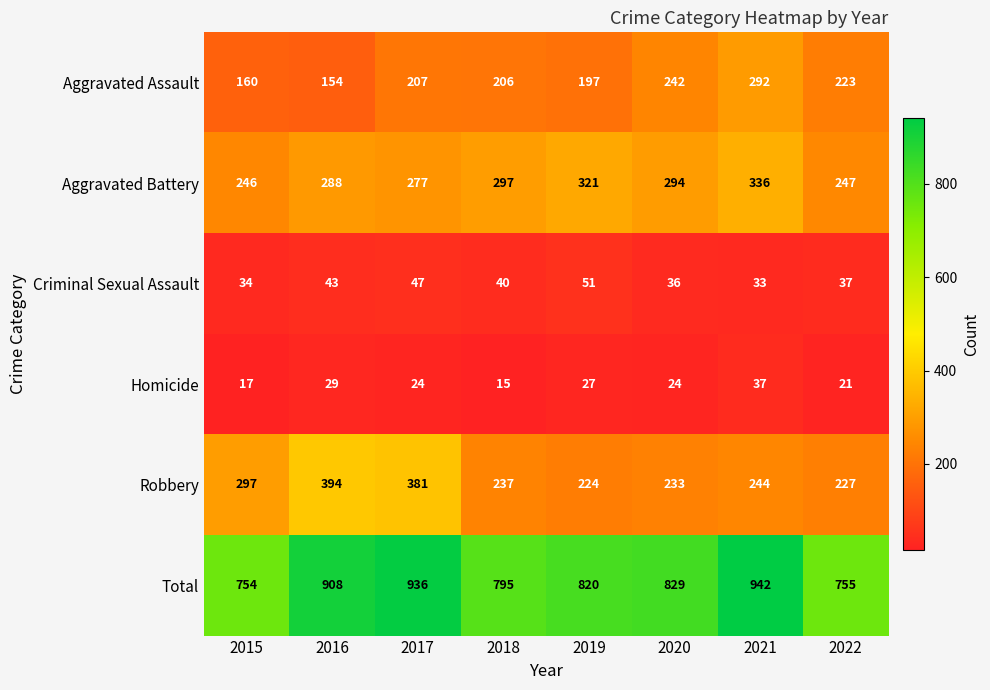

Rank the series at 2017 from highest to lowest value.

Total, Robbery, Aggravated Battery, Aggravated Assault, Criminal Sexual Assault, Homicide